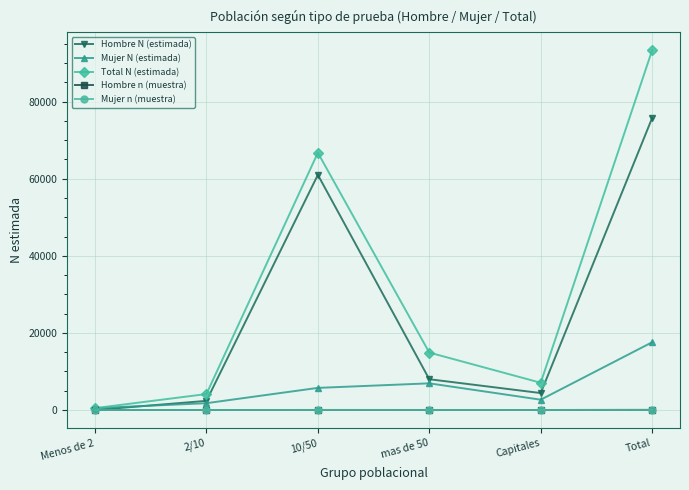

At which label does Mujer N (estimada) reach its minimum?

Menos de 2